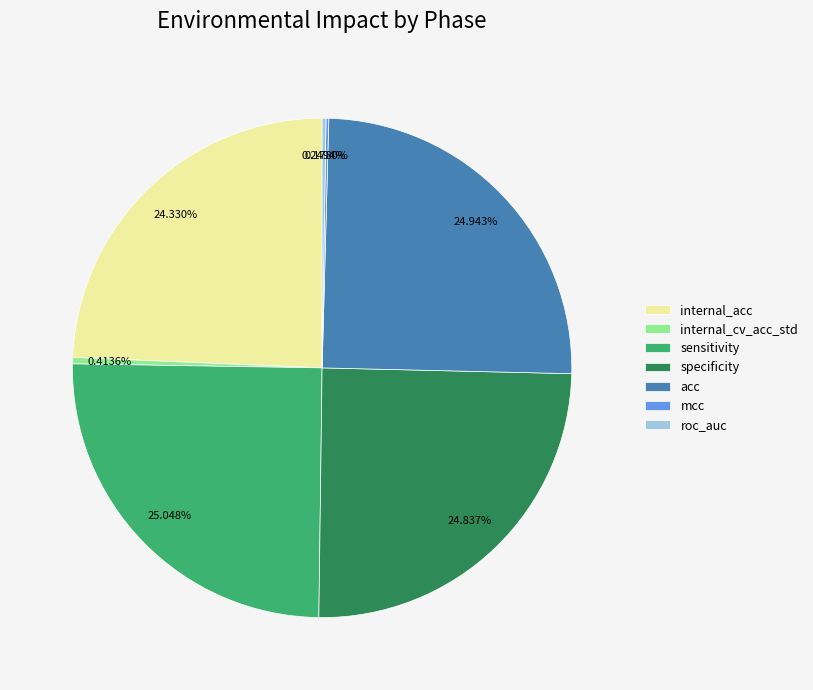

What is the ratio of the value at sensitivity to the value at acc?

1.0